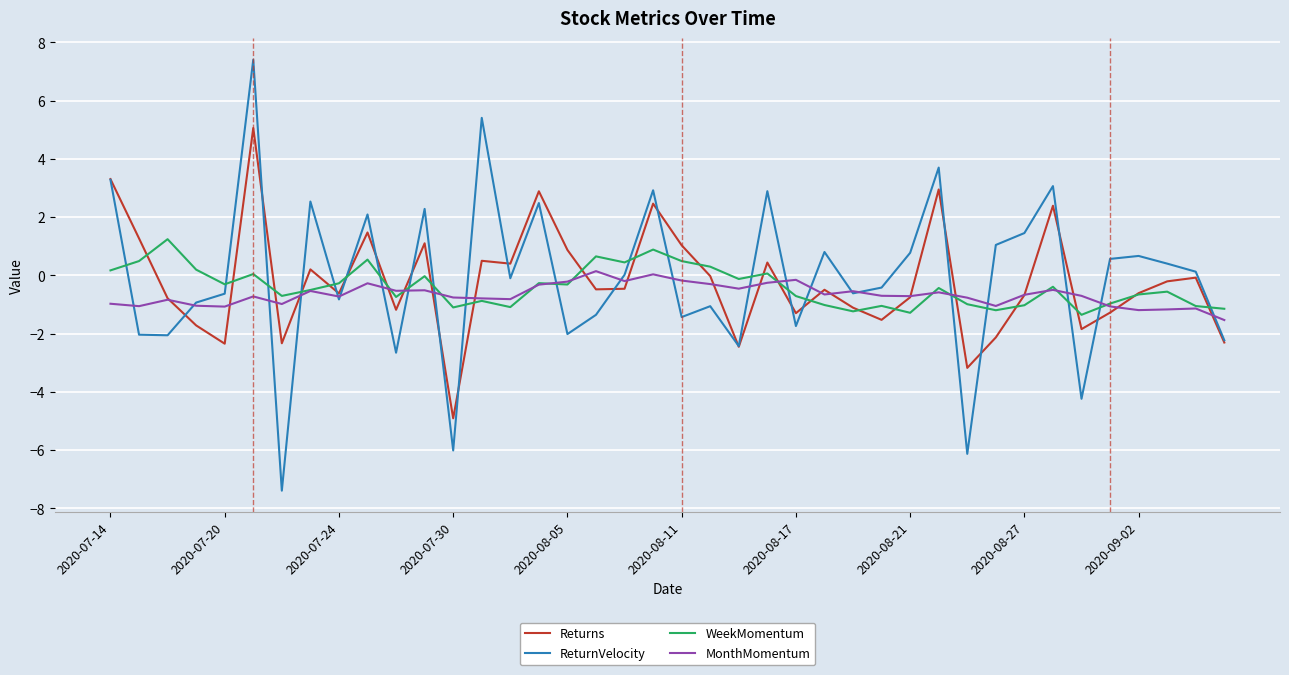

How many series are shown in this chart?

4